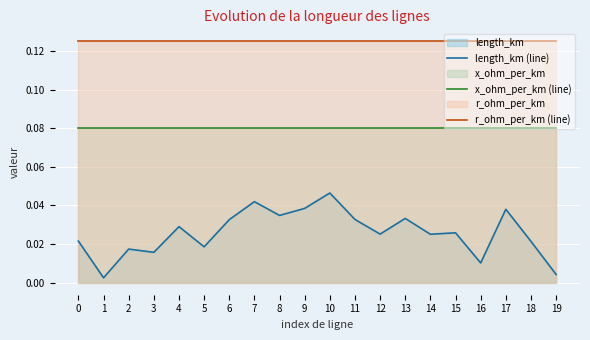

At 7, list the series in order from largest to smallest.

r_ohm_per_km (line), x_ohm_per_km (line), length_km (line)